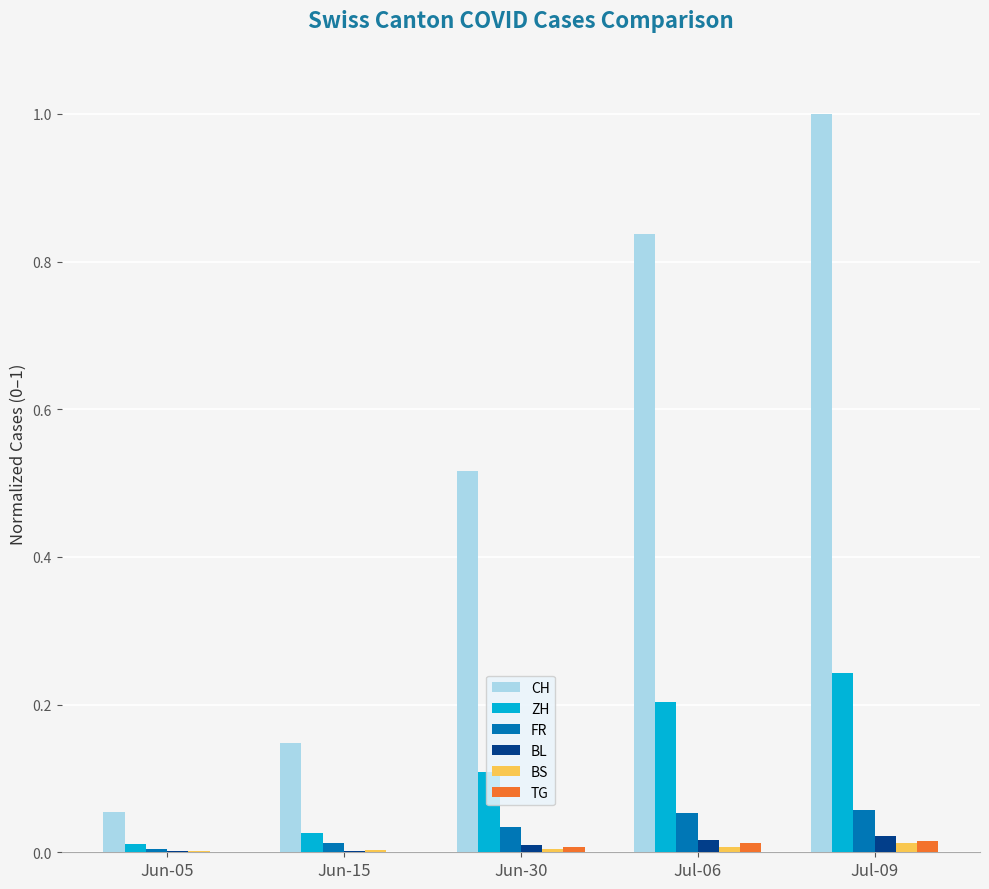

What is the maximum value shown in the chart?

1.0